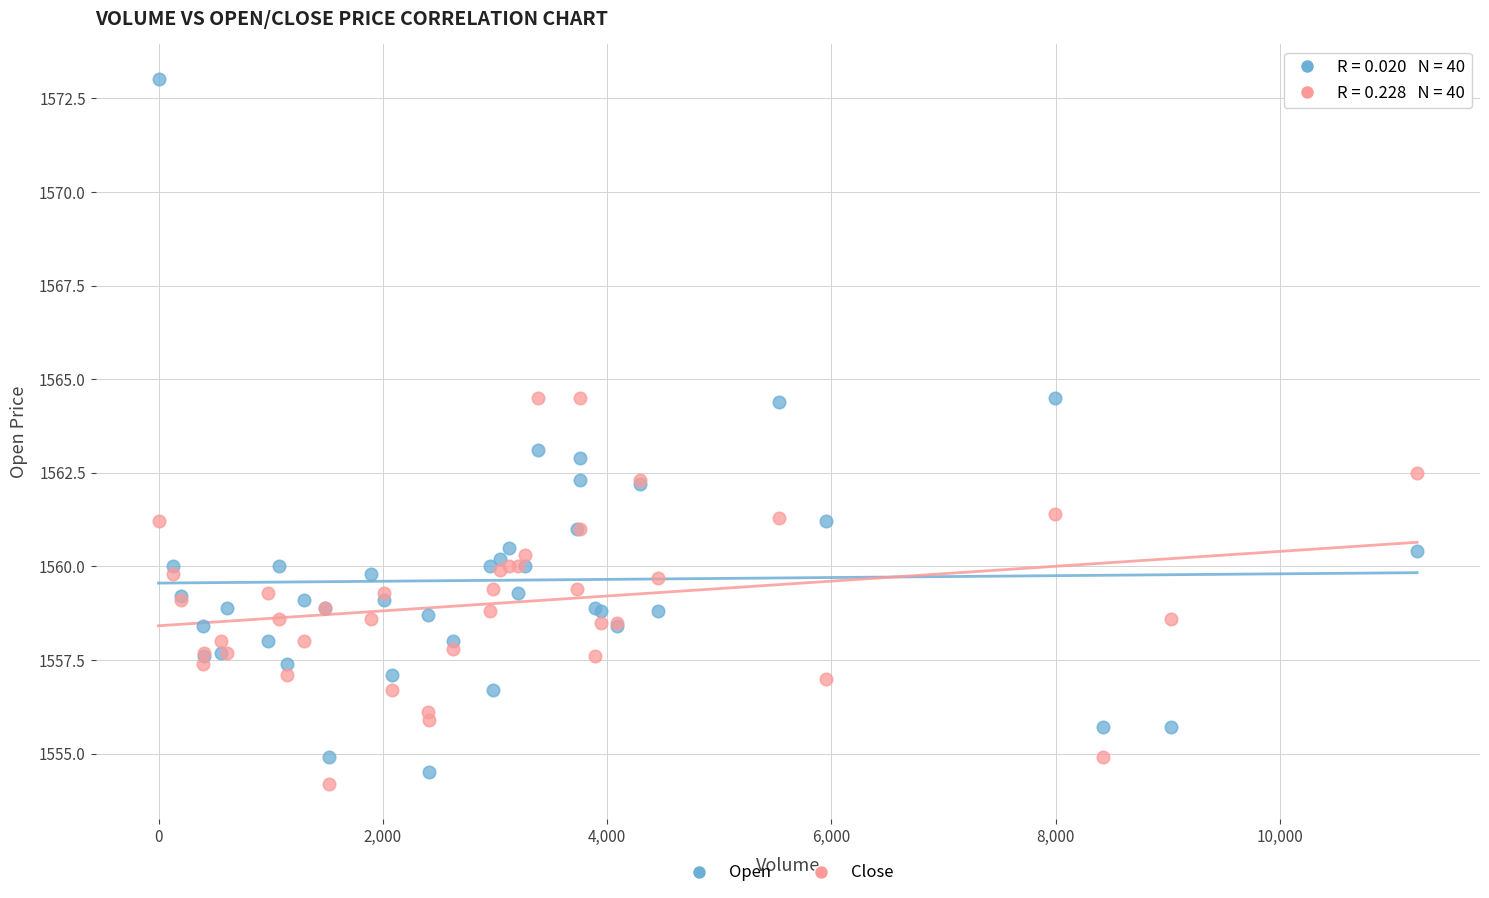

Which series has the largest Y range (max minus min)?

Open